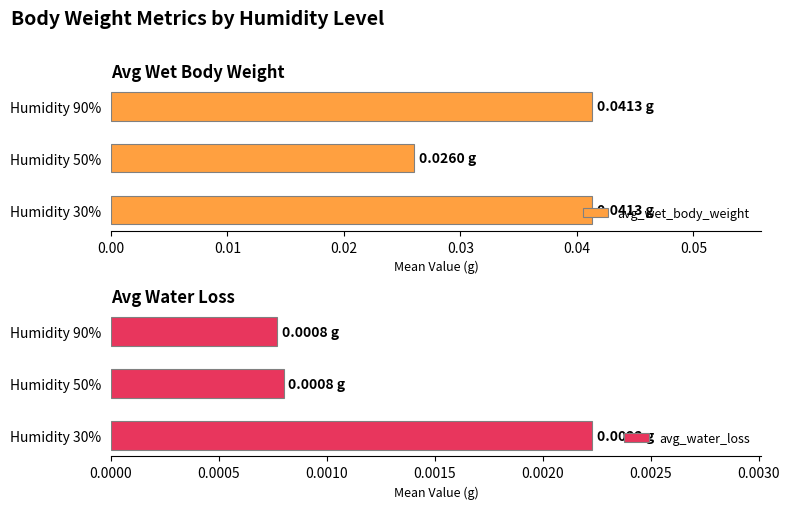

List the labels in order of avg_water_loss value, smallest first.

Humidity 90%, Humidity 50%, Humidity 30%